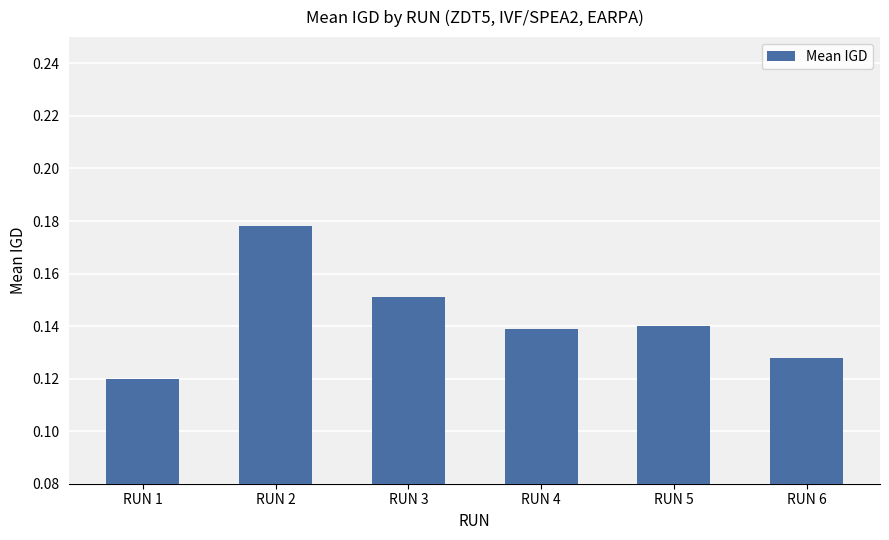

Which label corresponds to the largest value in the chart?

RUN 2